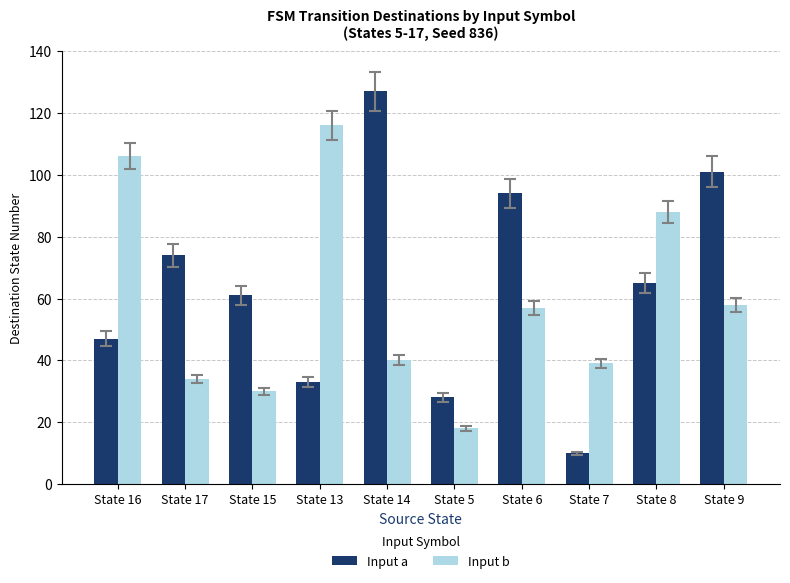

At how many categories does at least one series exceed 45?

8